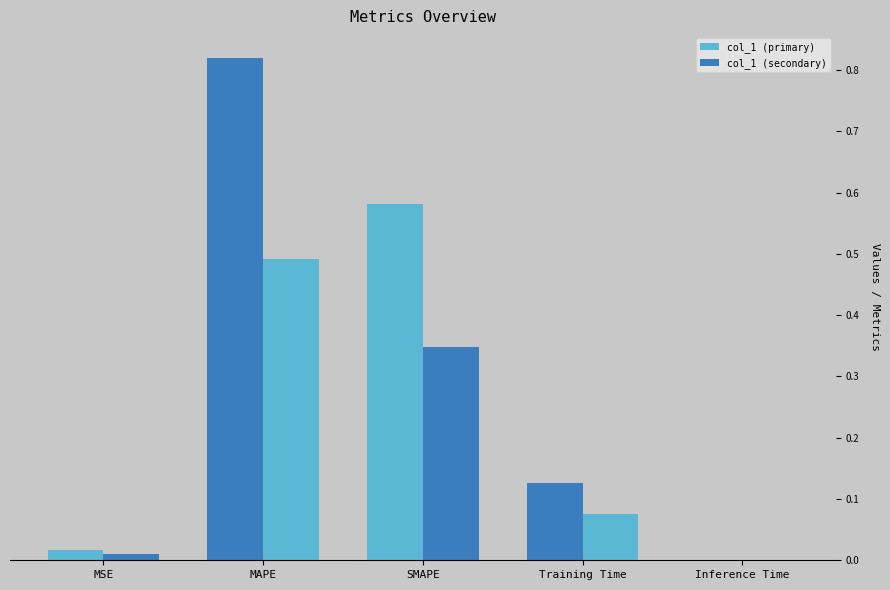

Count the number of data series in this chart.

2